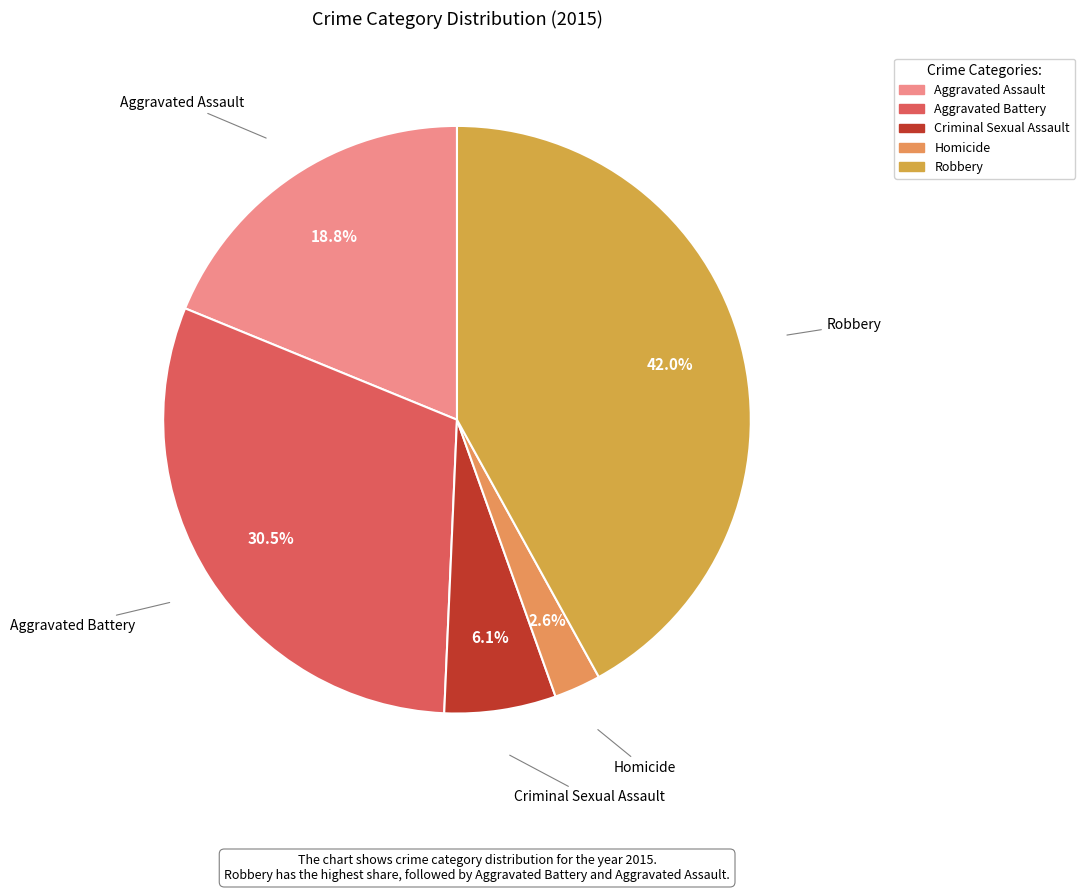

The Aggravated Assault slice represents 31% of the pie. True or false?

False